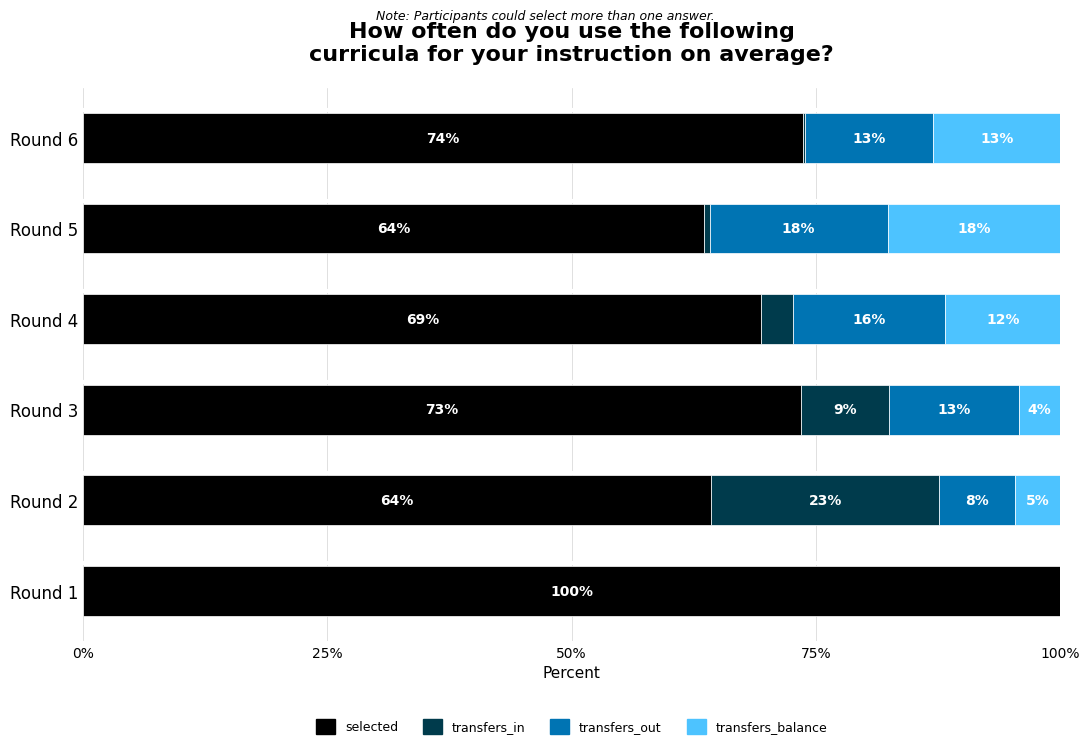

What are all the series names shown in the legend?

selected, transfers_in, transfers_out, transfers_balance